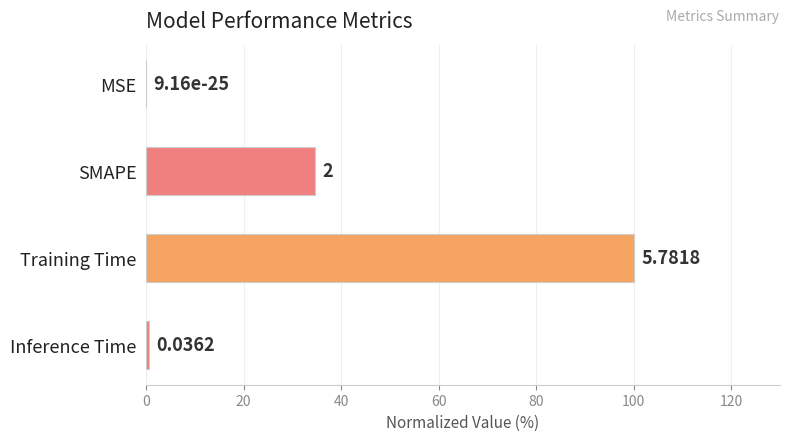

Between Inference Time and SMAPE, which is larger?

SMAPE